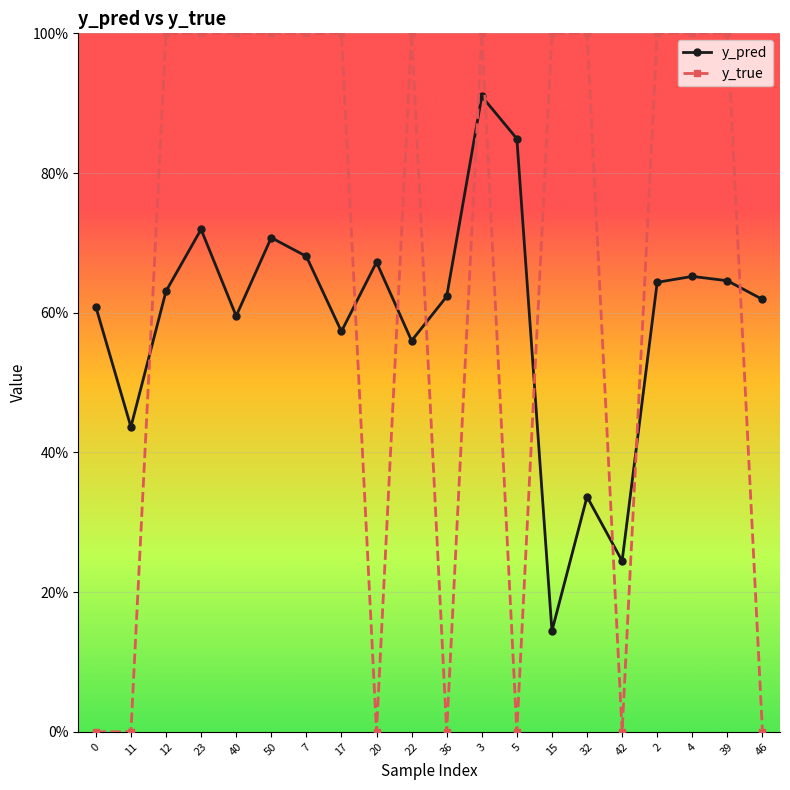

What are all the series names shown in the legend?

y_pred, y_true